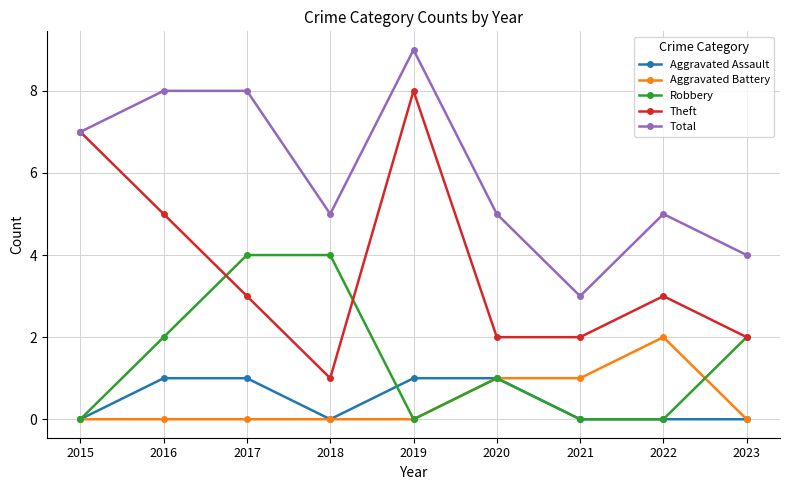

What are all the series names shown in the legend?

Aggravated Assault, Aggravated Battery, Robbery, Theft, Total